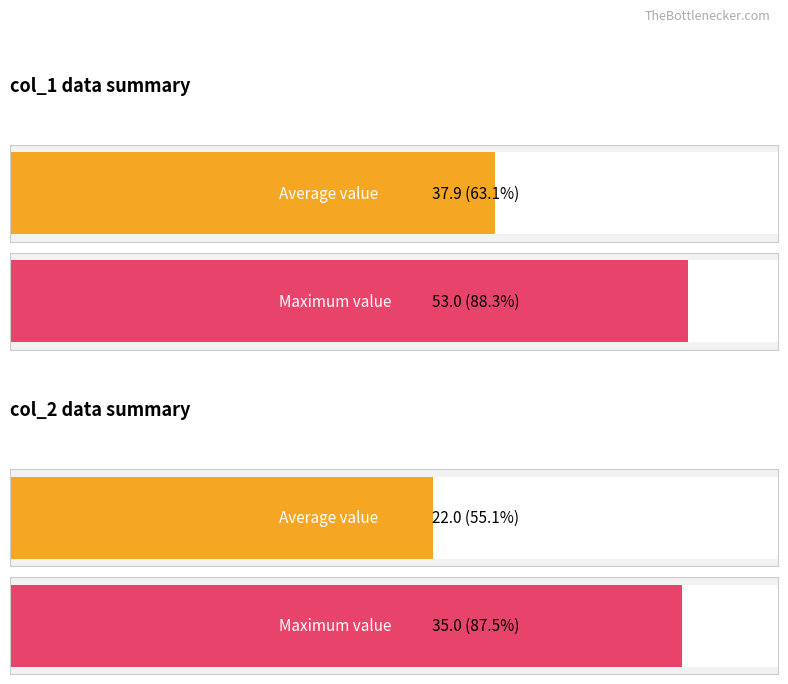

Between 25 and 21, which is larger?

25